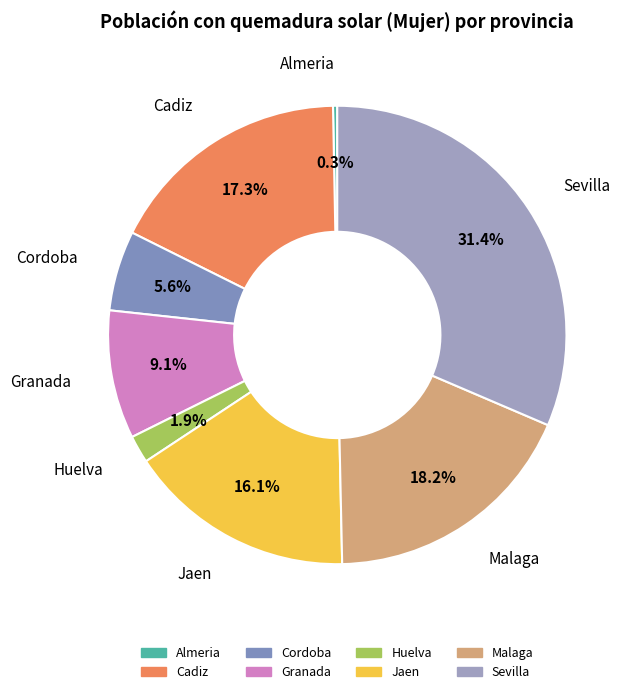

Between Cadiz and Almeria, which is larger?

Cadiz